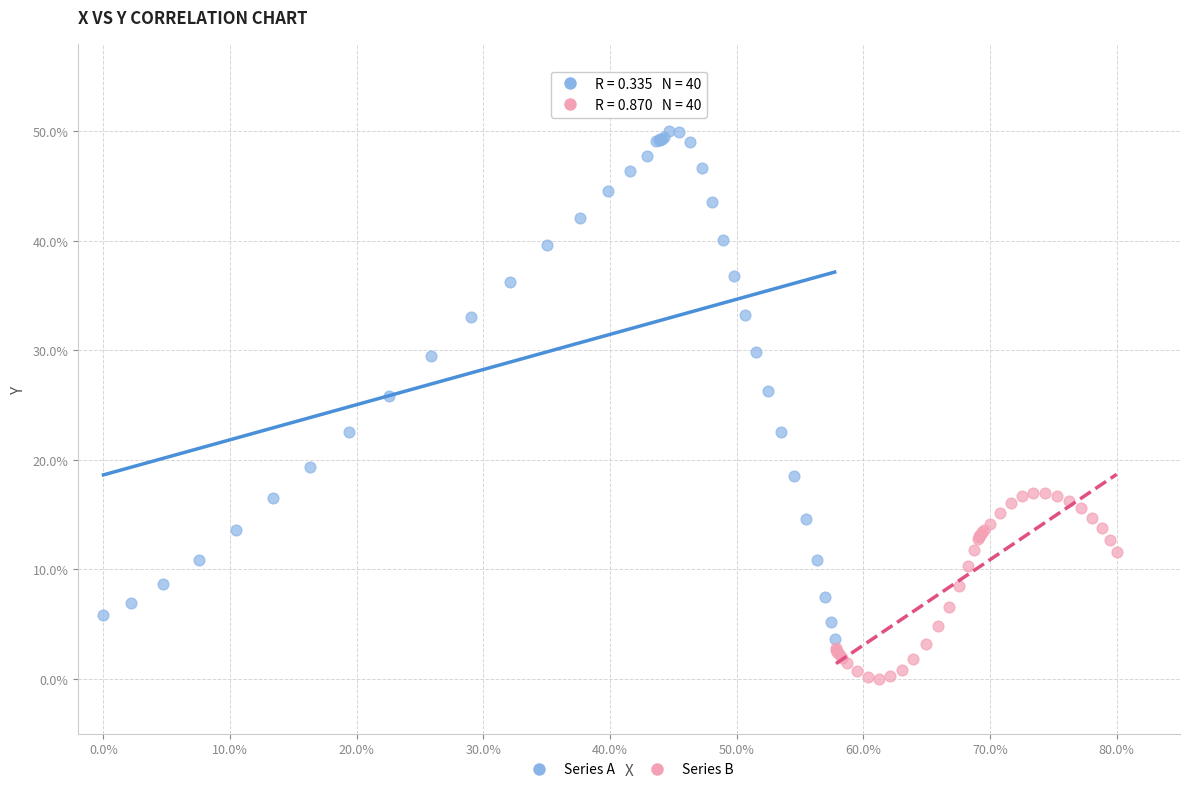

Which series reaches the maximum Y coordinate?

Series A